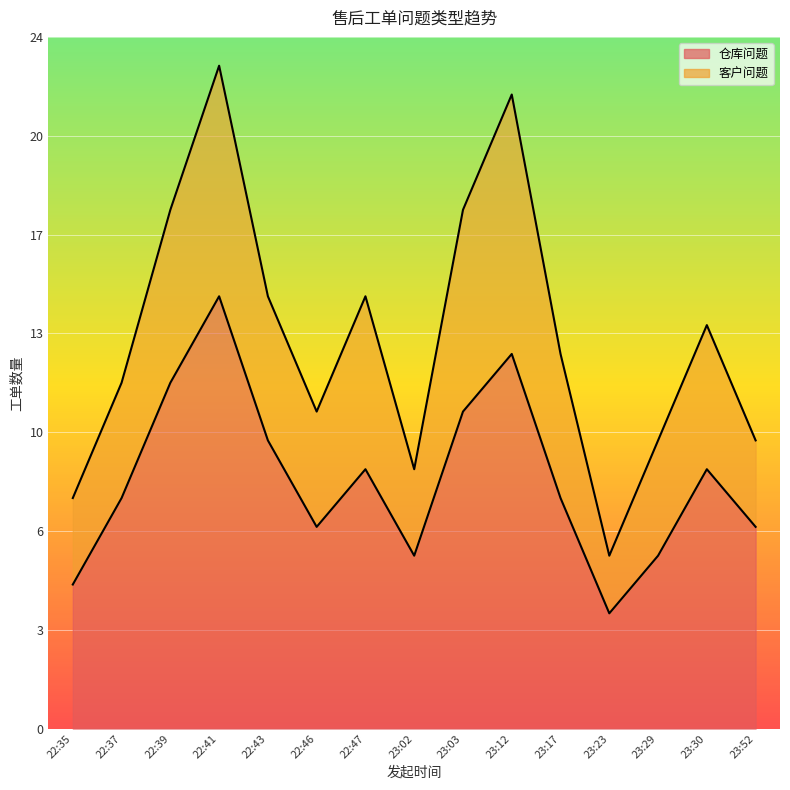

At which category does the chart reach its peak across all series?

22:41